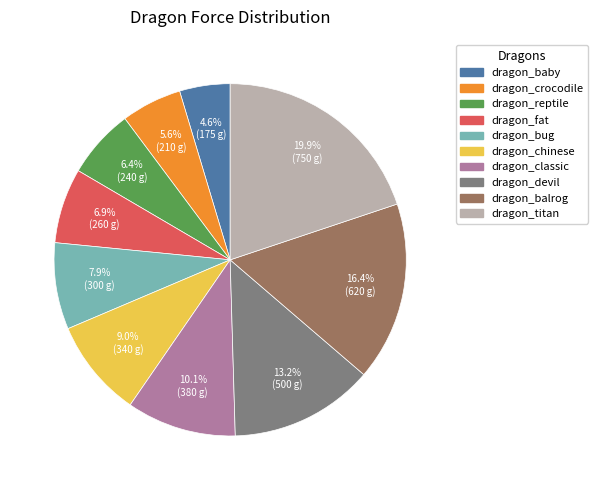

To the nearest percent, what is the difference between the largest and smallest slice percentages?

15%